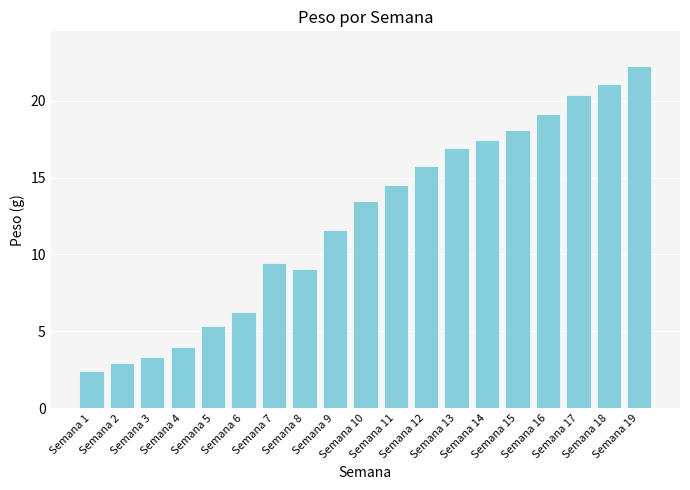

Where does the data first go above 13?

Semana 10